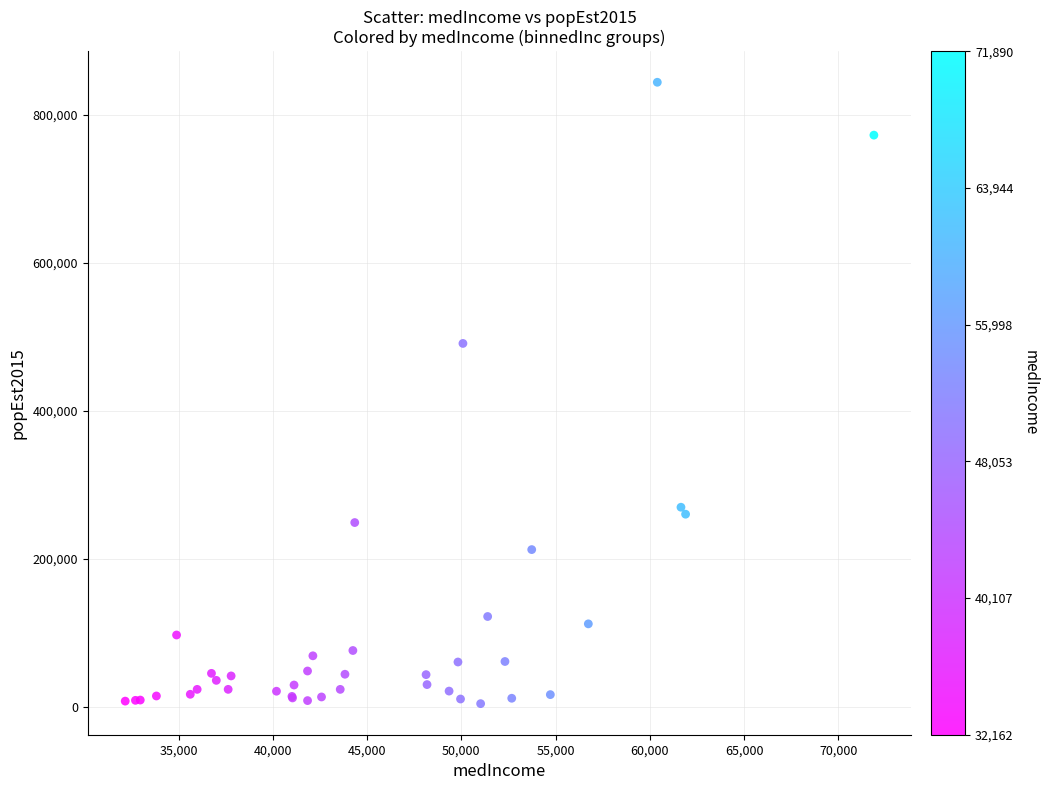

What Y value in the scatter plot is closest to 423998?

490945